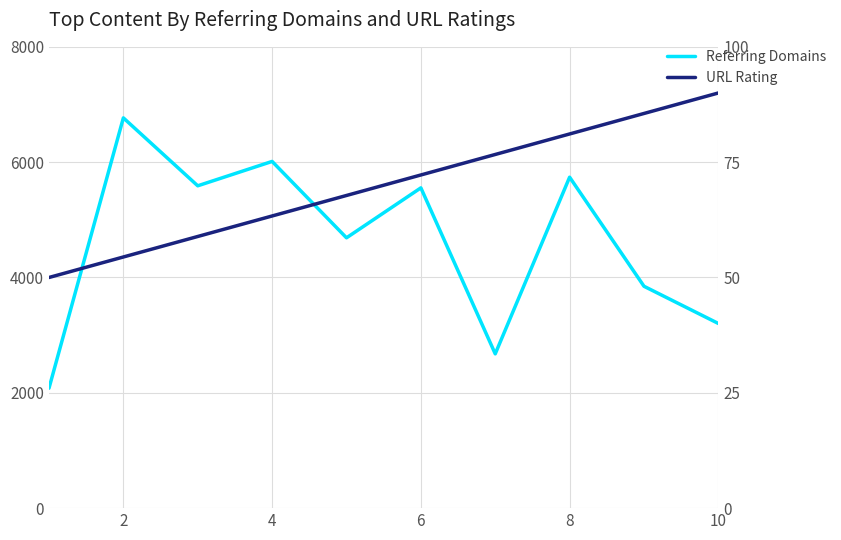

Which series has the largest range (max minus min)?

Referring Domains